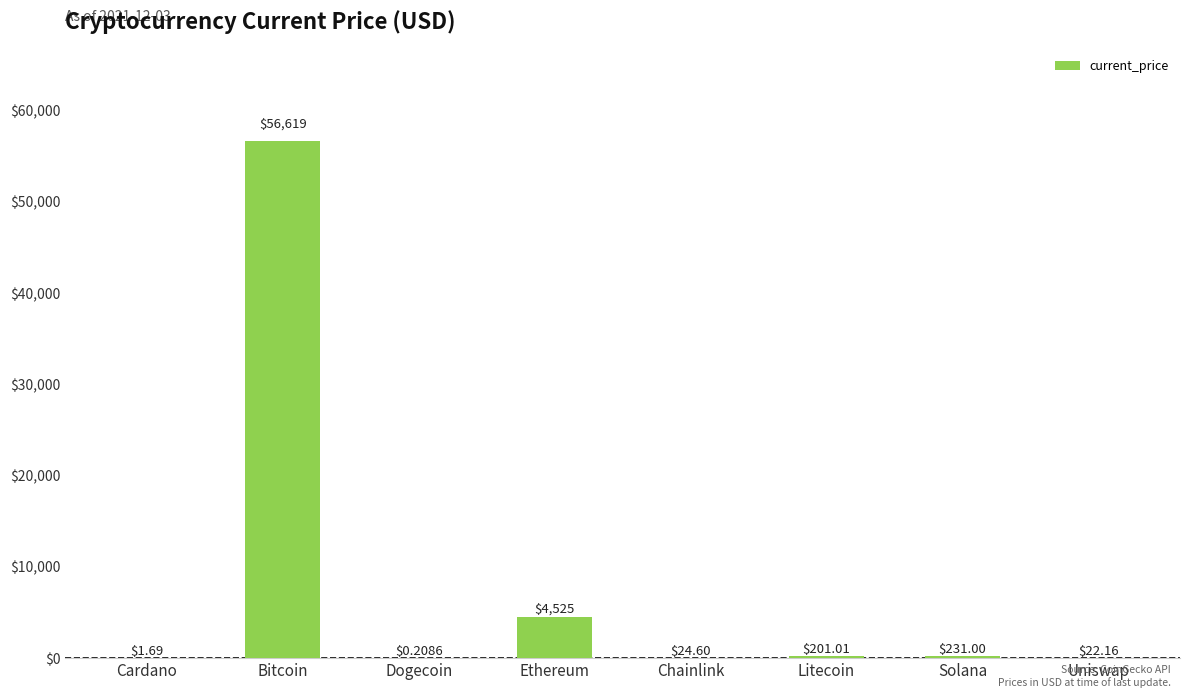

At which label is the value closest to 28309?

Ethereum